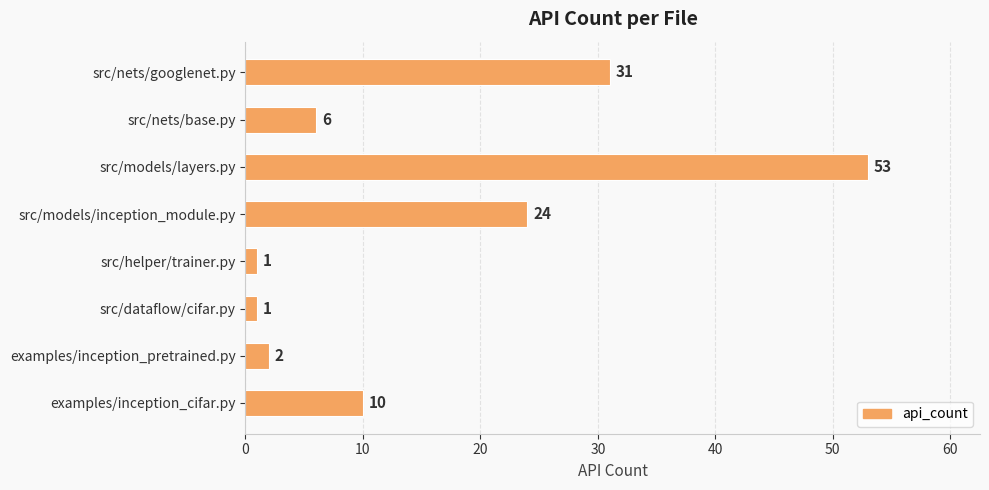

Which category has the highest value across all series?

src/models/layers.py